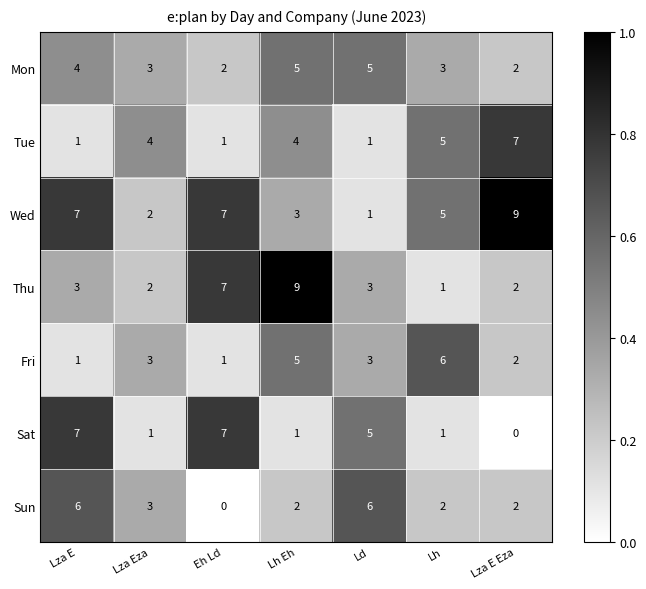

What is the greatest value displayed?

9